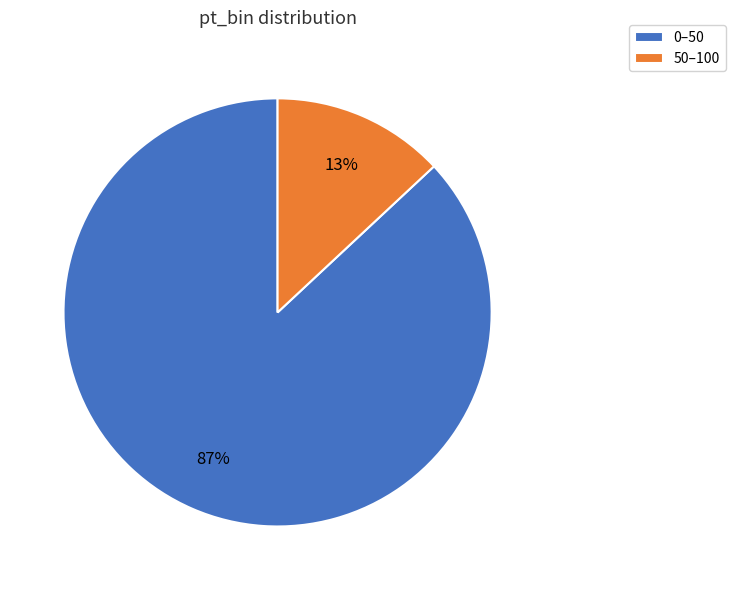

Does 0–50 account for over 50% of the chart?

Yes